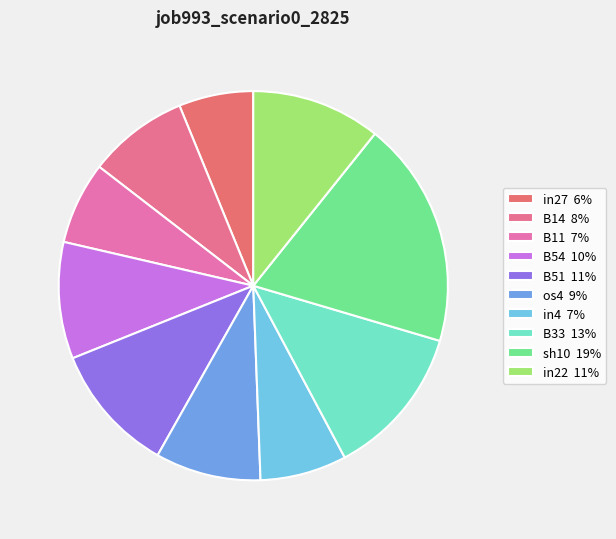

How many slices are in this pie chart?

10